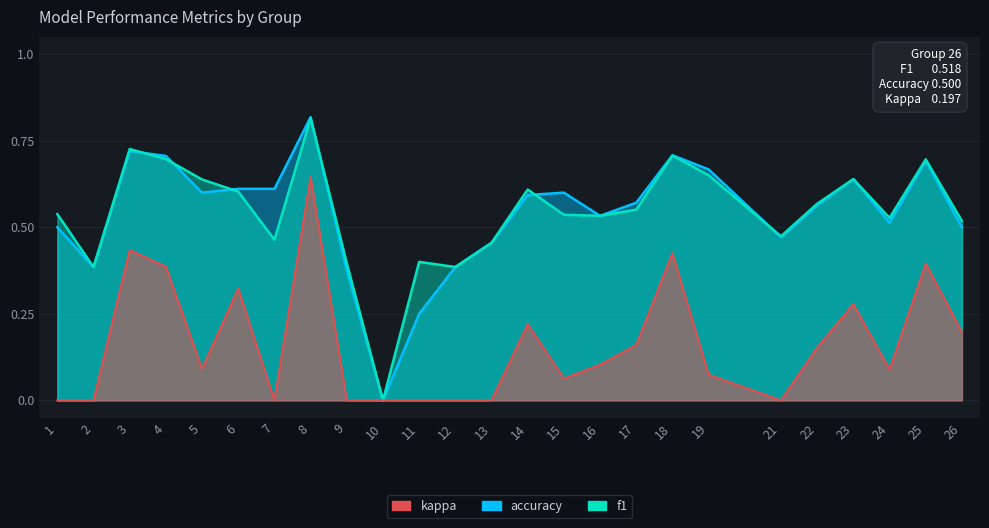

How many times do accuracy and f1 cross each other?

6